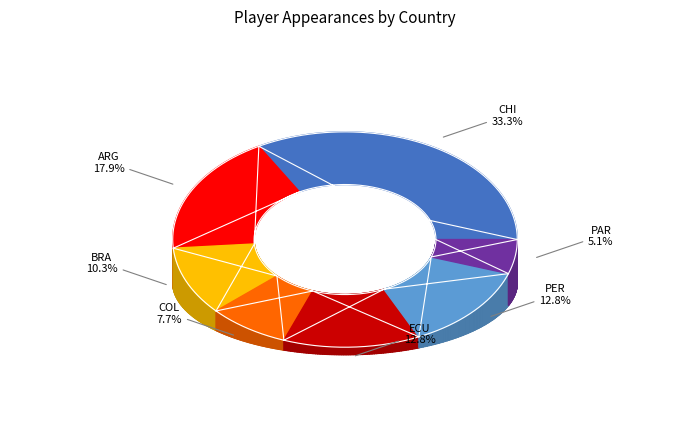

Count the number of slices in the pie.

7